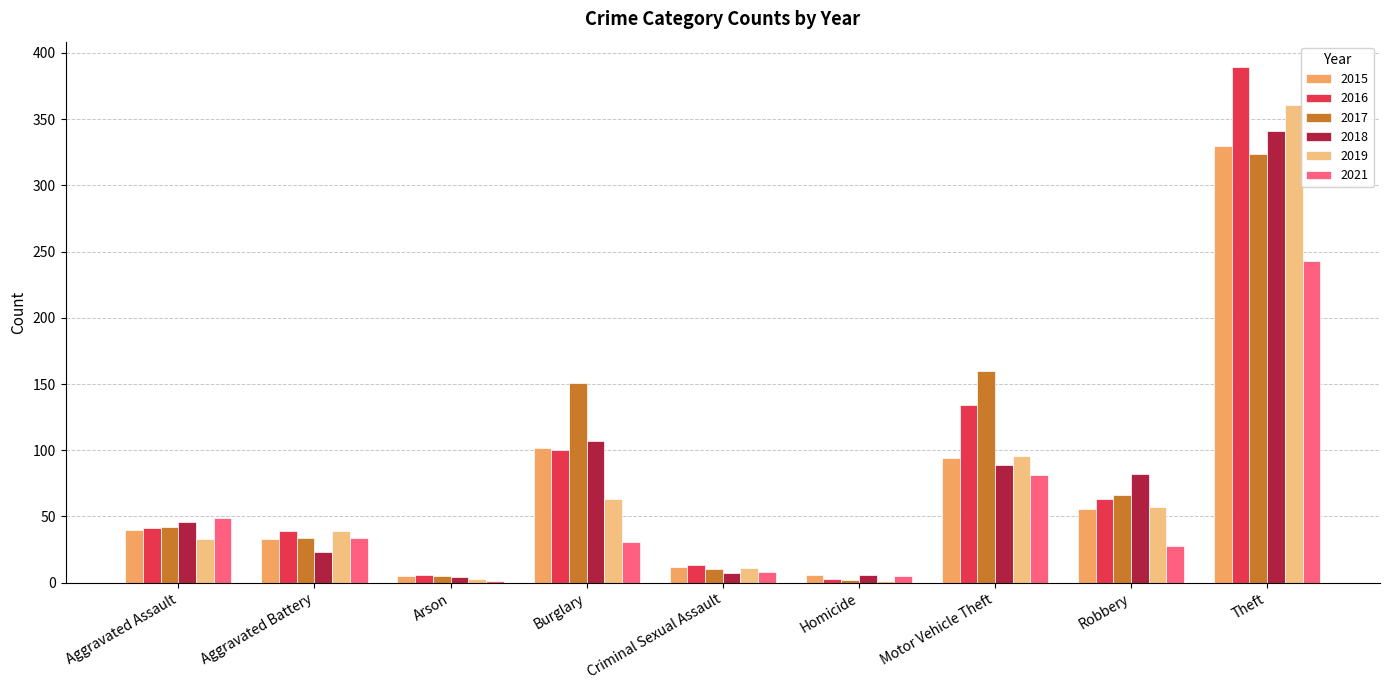

Between Aggravated Assault and Theft, which series saw the biggest shift?

2016